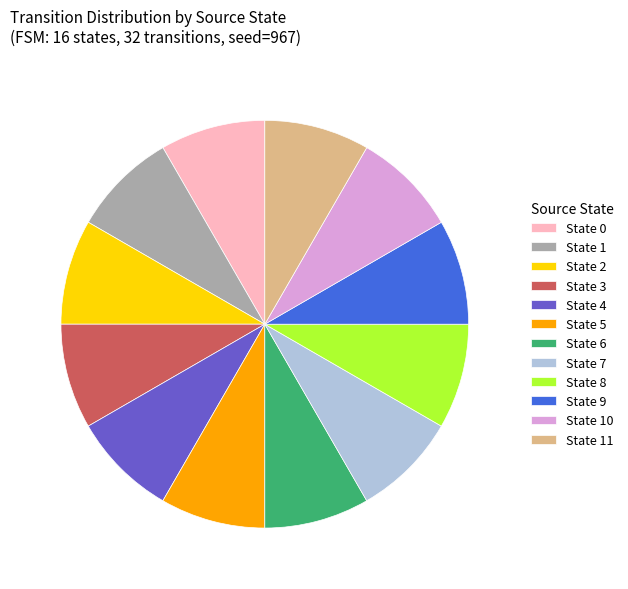

Approximately how many times larger is the value at State 10 compared to State 6?

1.0